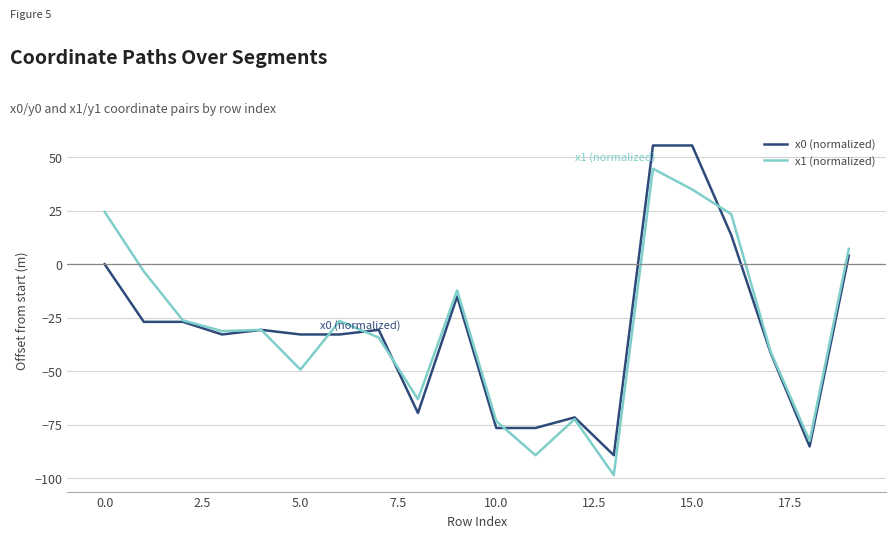

What is the minimum value shown in the chart?

-98.5